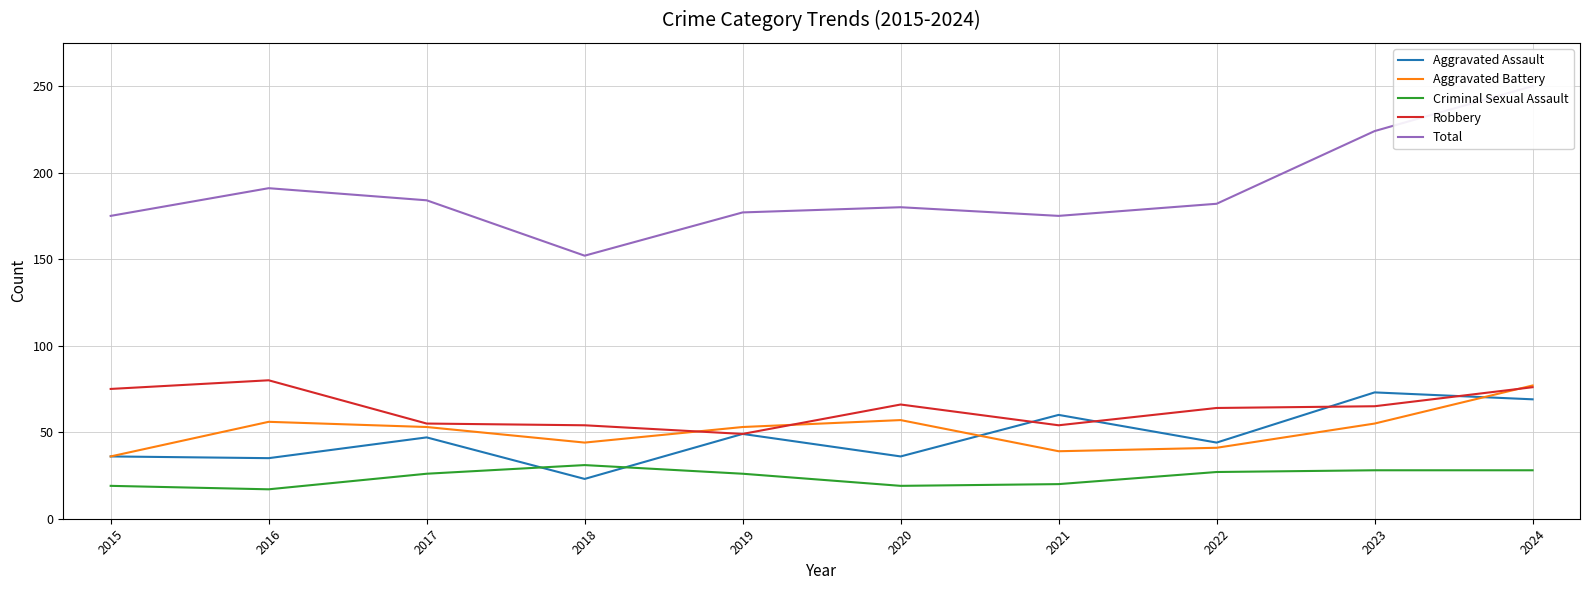

True or false: Total has a value of 175 at 2015.

True